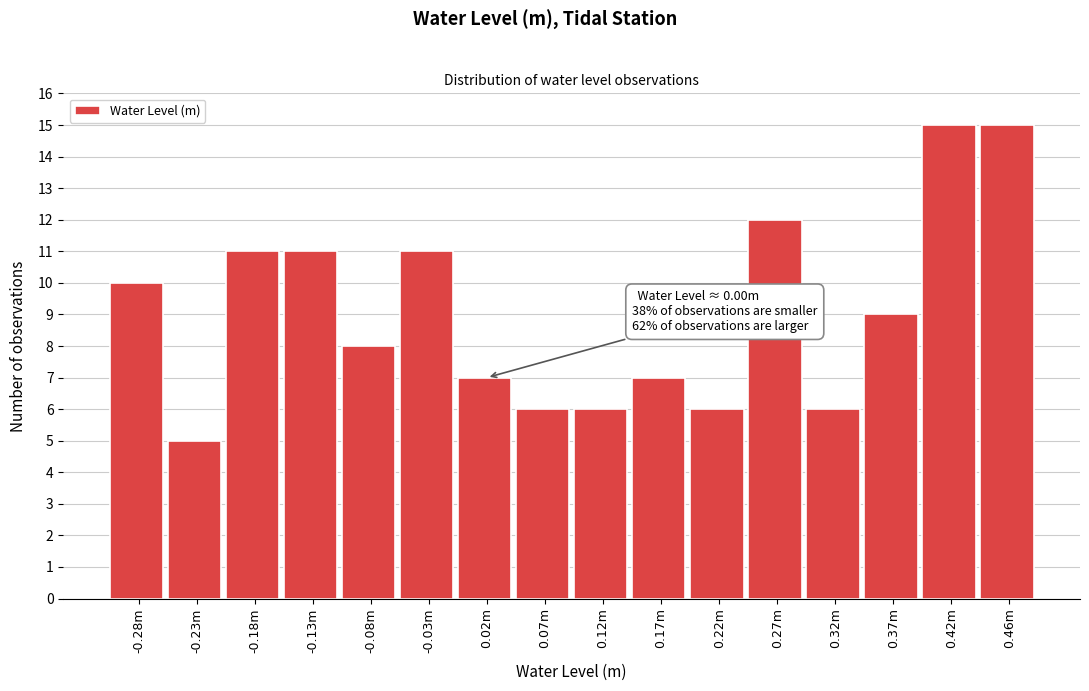

Reading left to right, transcribe all the data shown in this chart.

10	5	11	11	8	11	7	6	6	7	6	12	6	9	15	15